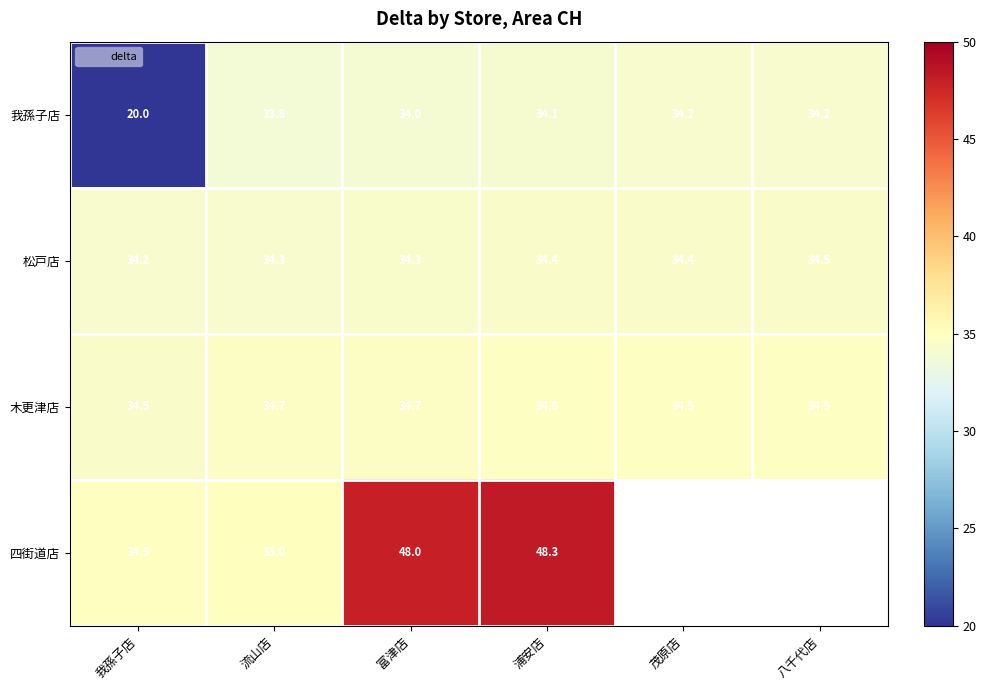

At which label is 木更津店 closest to 34?

我孫子店